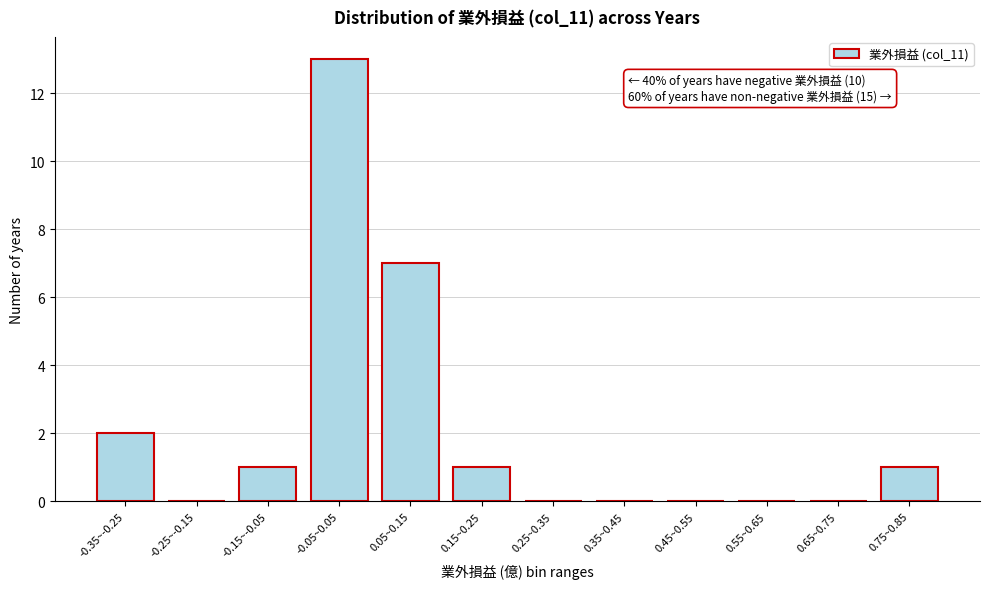

Reading right to left, extract all data points from this chart.

0.75~0.85=1	0.65~0.75=0	0.55~0.65=0	0.45~0.55=0	0.35~0.45=0	0.25~0.35=0	0.15~0.25=1	0.05~0.15=7	-0.05~0.05=13	-0.15~-0.05=1	-0.25~-0.15=0	-0.35~-0.25=2